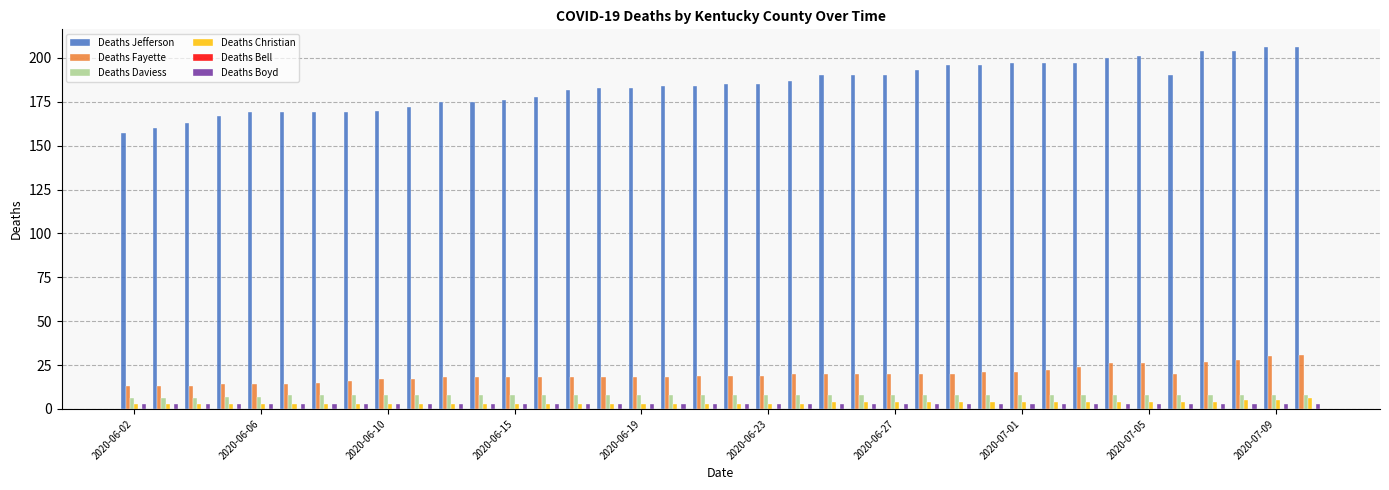

Which series has the largest range (max minus min)?

Deaths Jefferson